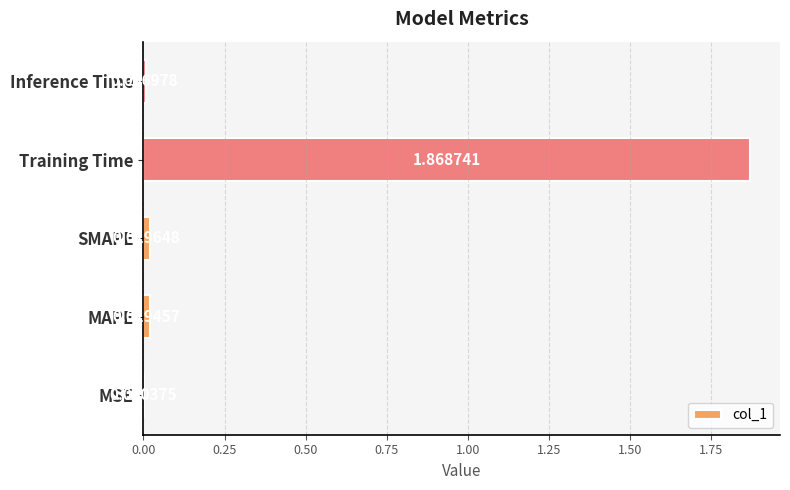

Which has a higher value, Training Time or SMAPE?

Training Time